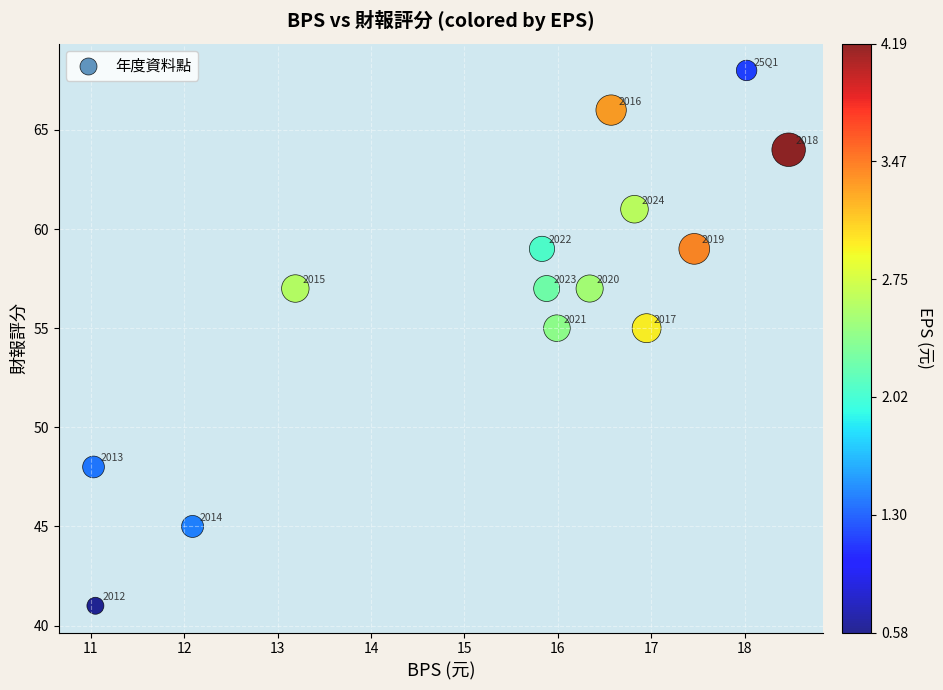

What Y value in the scatter plot is closest to 54?

55